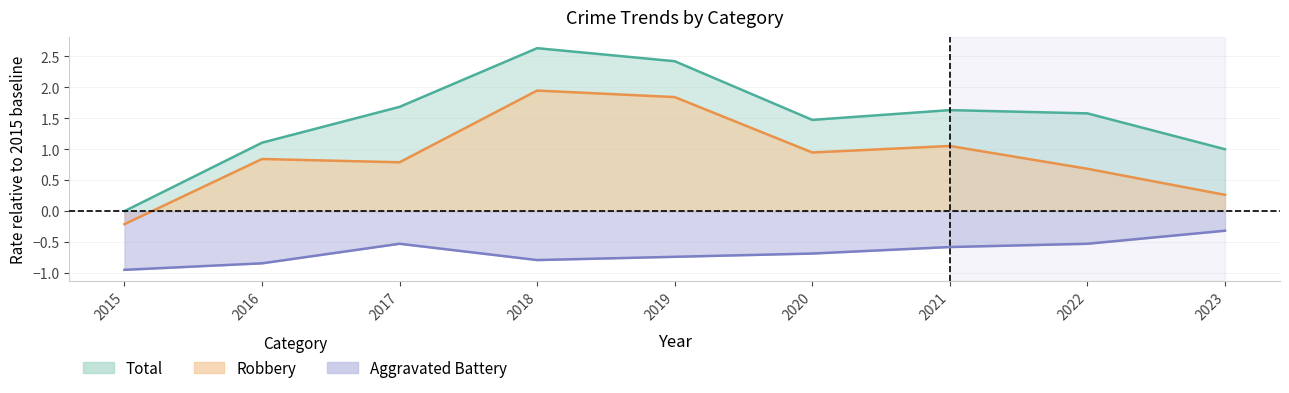

What is the sum of the Robbery values at 2020 and 2017?

1.7